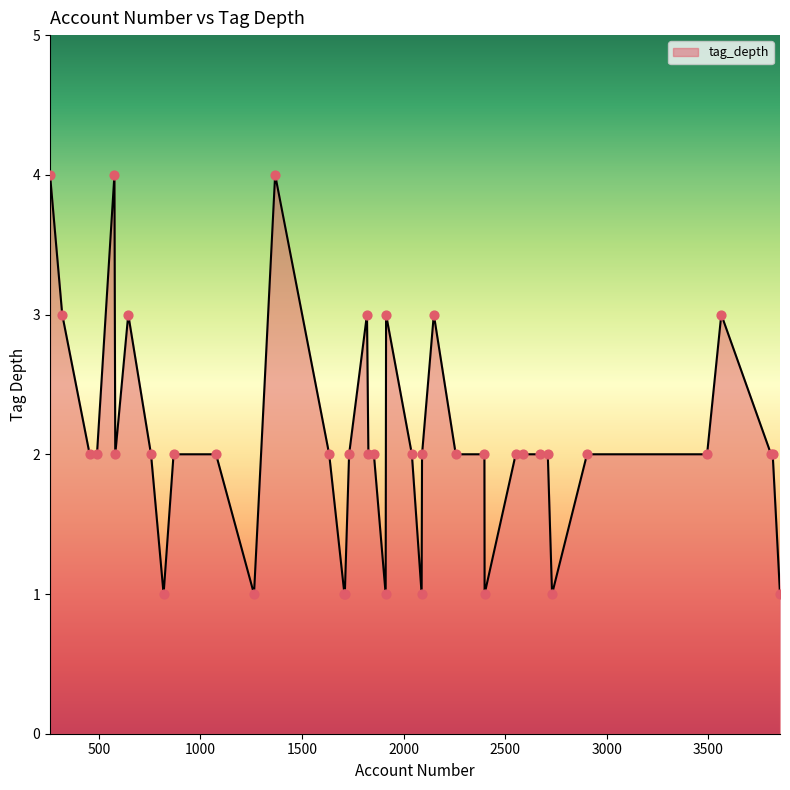

What is the difference between the maximum and minimum values?

3